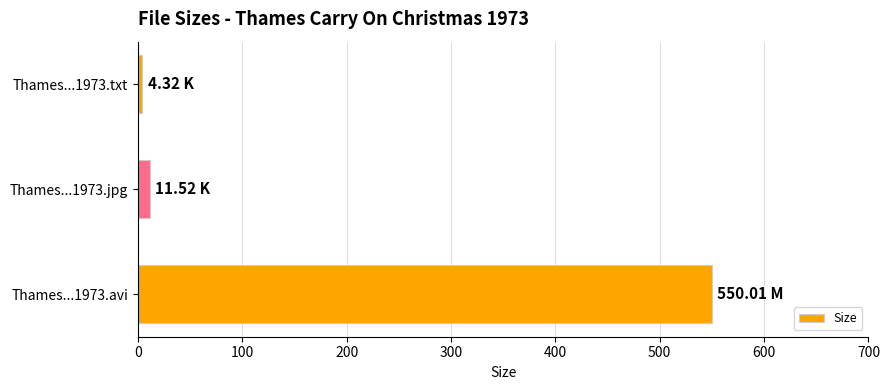

What is the difference between the maximum and minimum values?

545.7